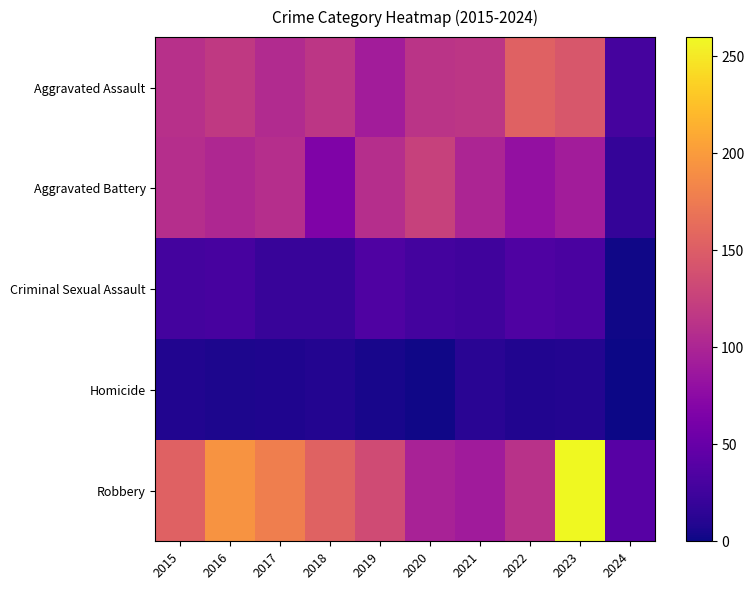

What is the total value across all series at 2022?

390